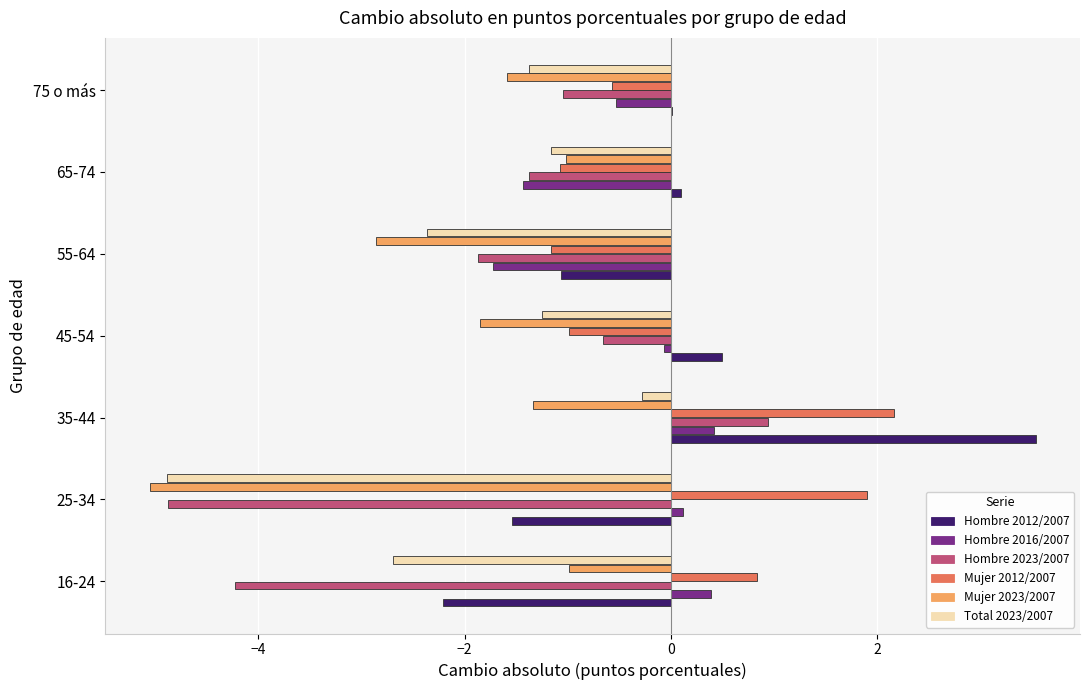

At which label is Hombre 2012/2007 closest to 0?

75 o más